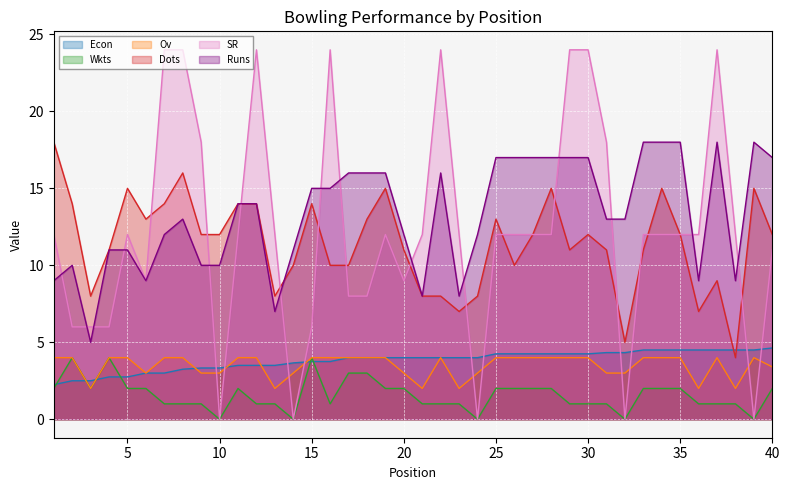

True or false: Runs and Ov intersect in this chart.

False